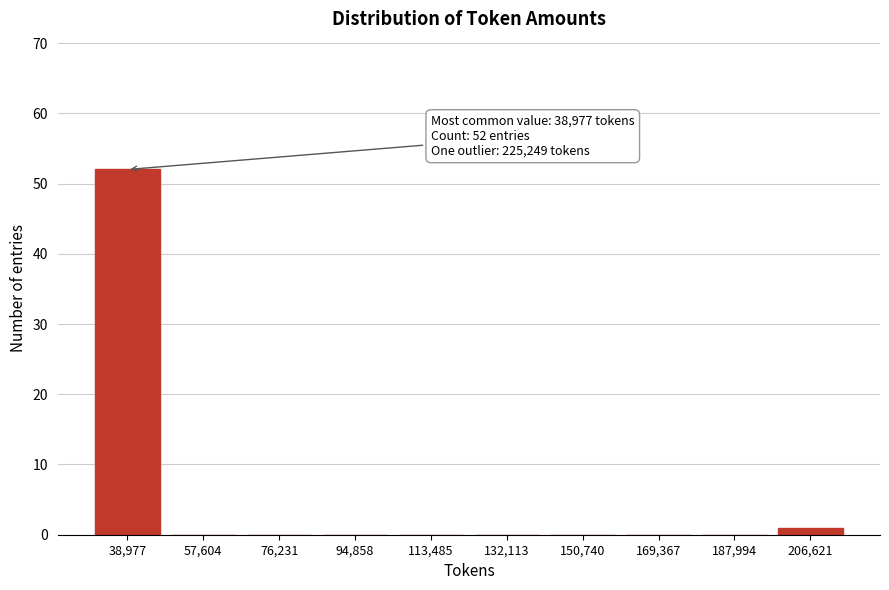

Reading left to right, transcribe all the data shown in this chart.

38,977=52	57,604=0	76,231=0	94,858=0	113,485=0	132,113=0	150,740=0	169,367=0	187,994=0	206,621=1